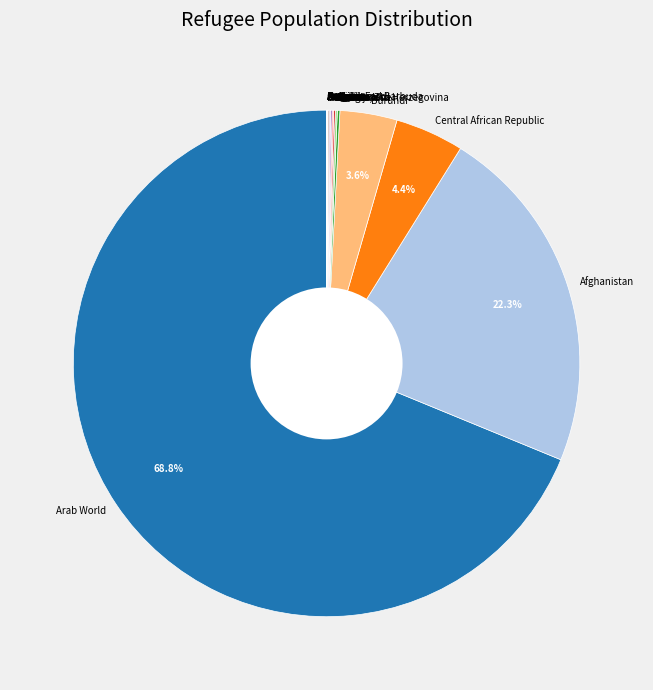

Which slice is the largest?

Arab World